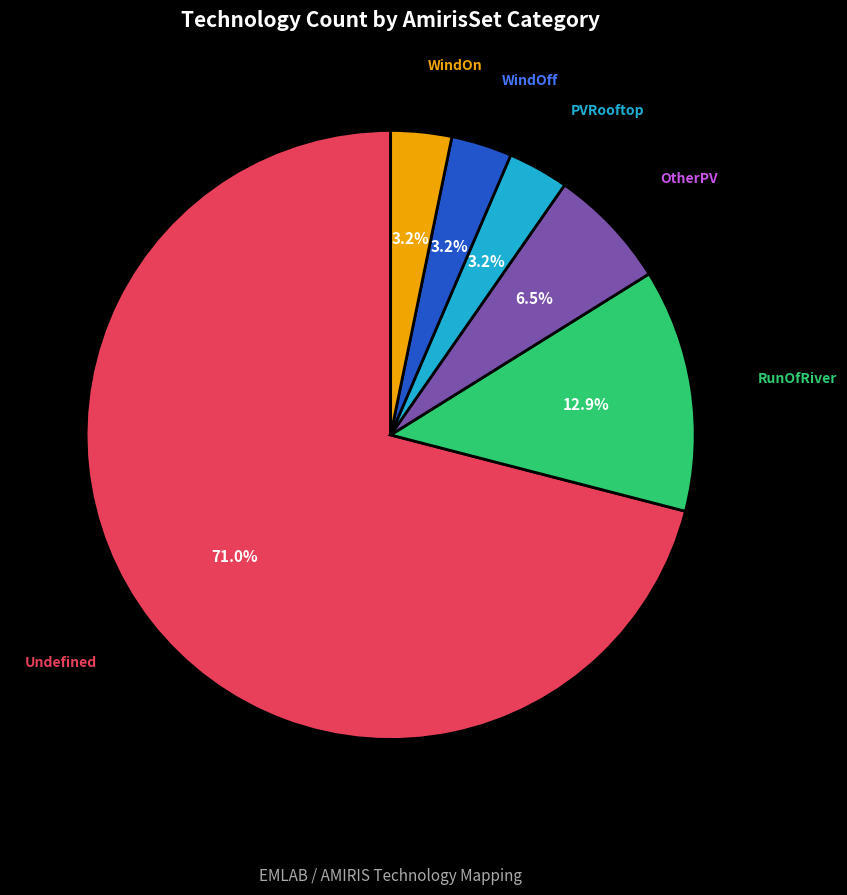

What is the majority slice?

Undefined